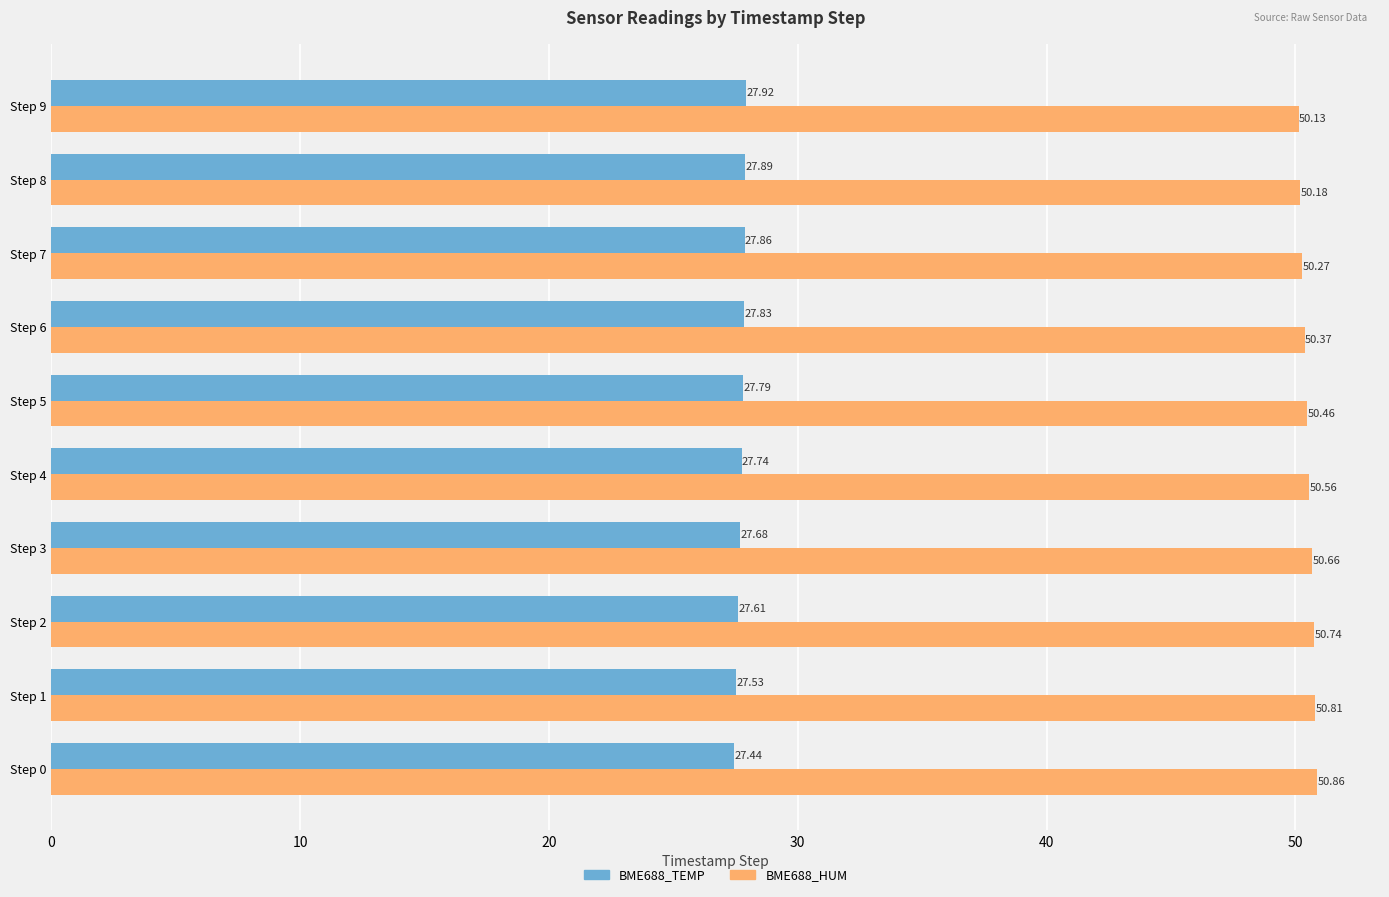

What are all the series names shown in the legend?

BME688_TEMP, BME688_HUM